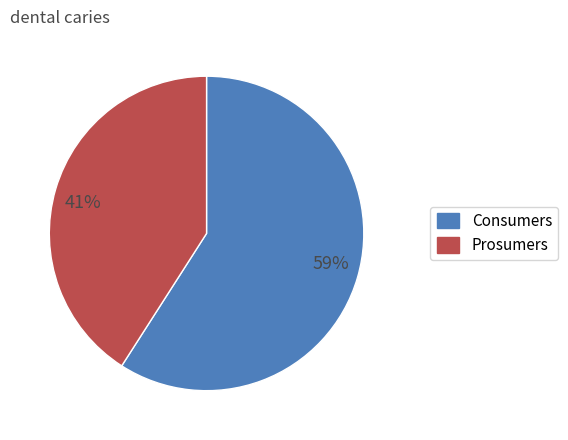

What is the smallest slice in the pie chart?

Prosumers